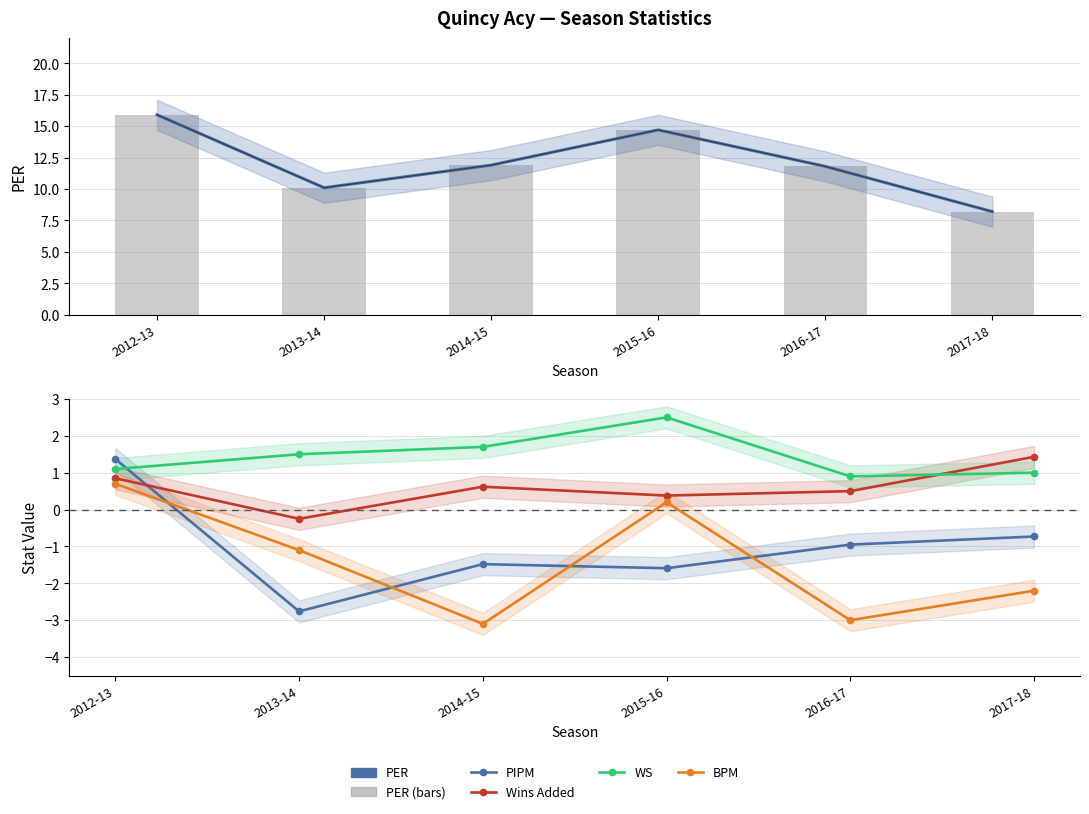

What is the difference between the highest and lowest values at 2017-18?

10.4